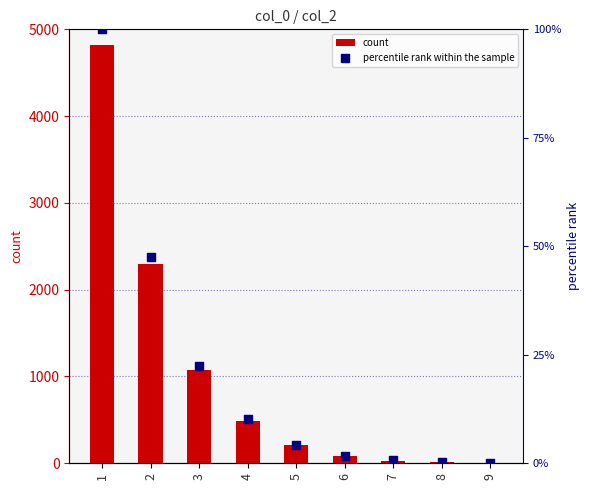

At how many categories does at least one series exceed 698?

3